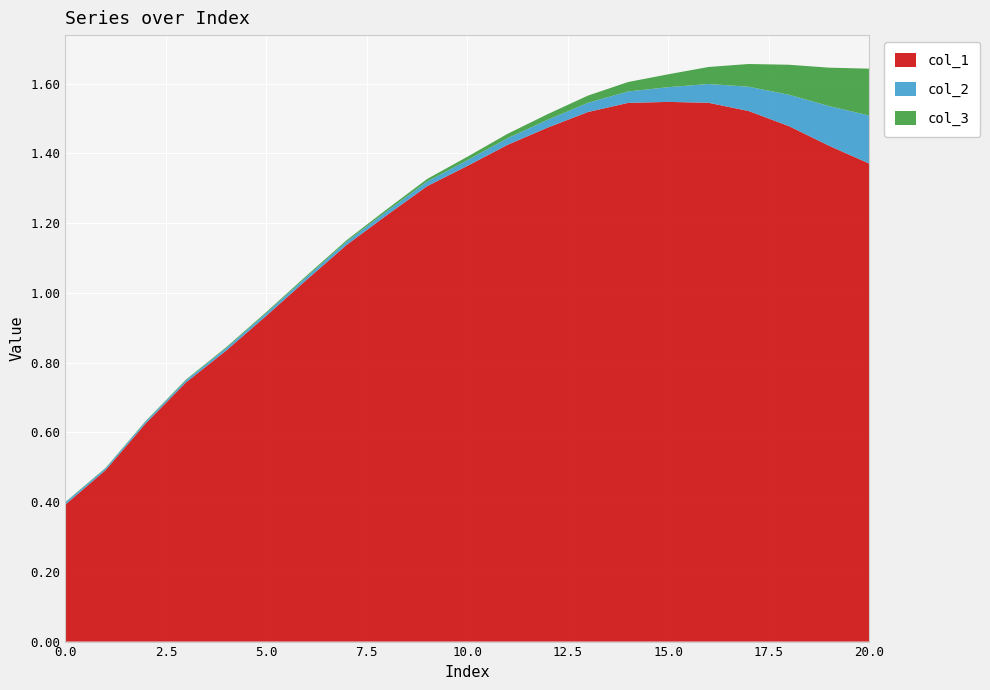

Reading left to right, transcribe all the data shown in this chart.

col_1: 0.4	0.5	0.6	0.7	0.8	0.9	1.0	1.1	1.2	1.3	1.4	1.4	1.5	1.5	1.5	1.5	1.5	1.5	1.5	1.4	1.4
col_2: 0.0	0.0	0.0	0.0	0.0	0.0	0.0	0.0	0.0	0.0	0.0	0.0	0.0	0.0	0.0	0.0	0.1	0.1	0.1	0.1	0.1
col_3: 0.0	0.0	0.0	0.0	0.0	0.0	0.0	0.0	0.0	0.0	0.0	0.0	0.0	0.0	0.0	0.0	0.0	0.1	0.1	0.1	0.1